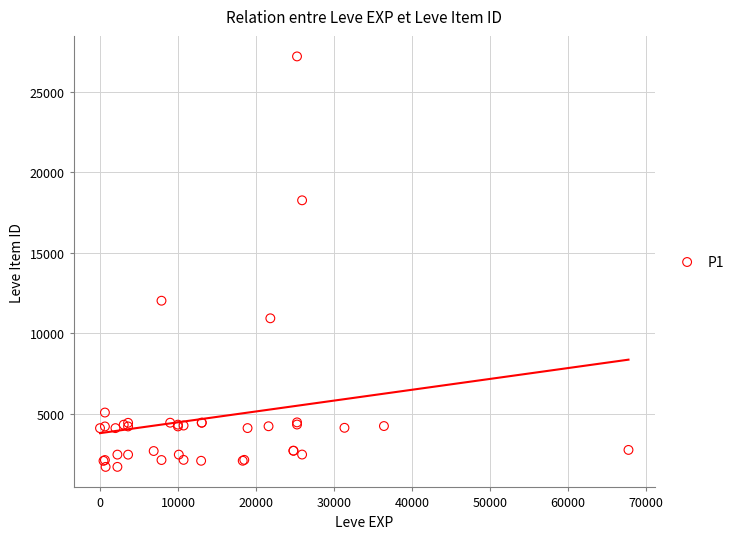

What Y value in the scatter plot is closest to 14448?

12018